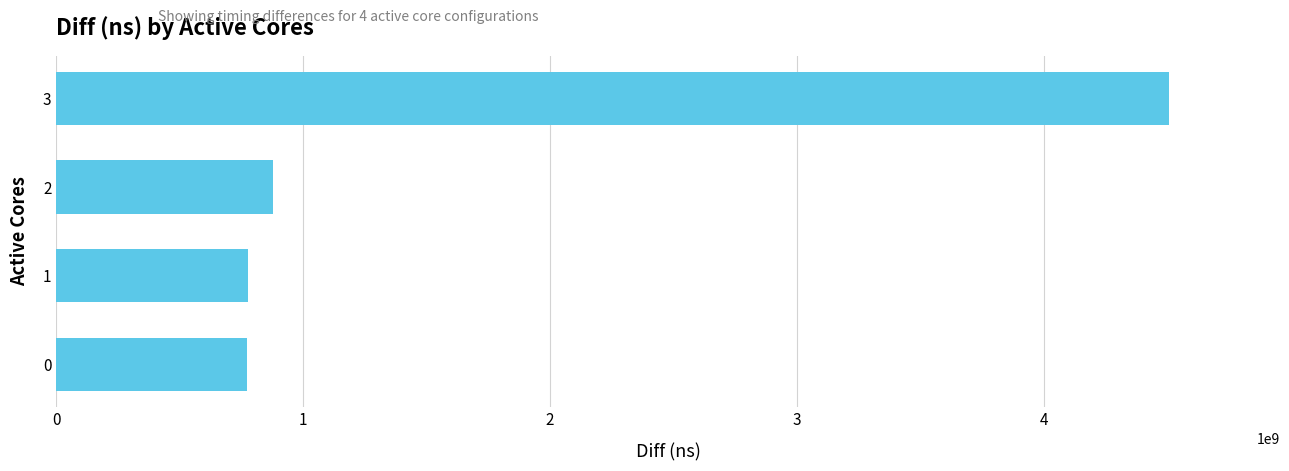

Which has a higher value, 2 or 1?

2